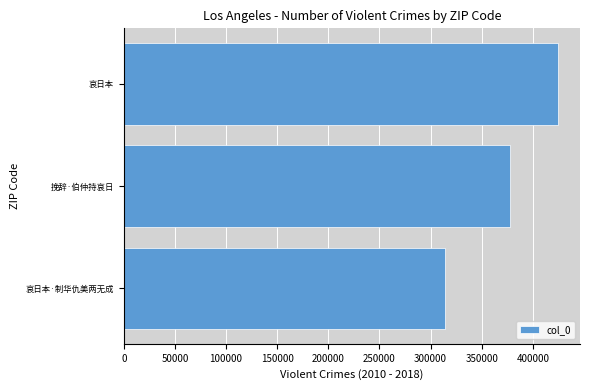

At which label is the value closest to 369627?

挽辞·伯仲持哀日